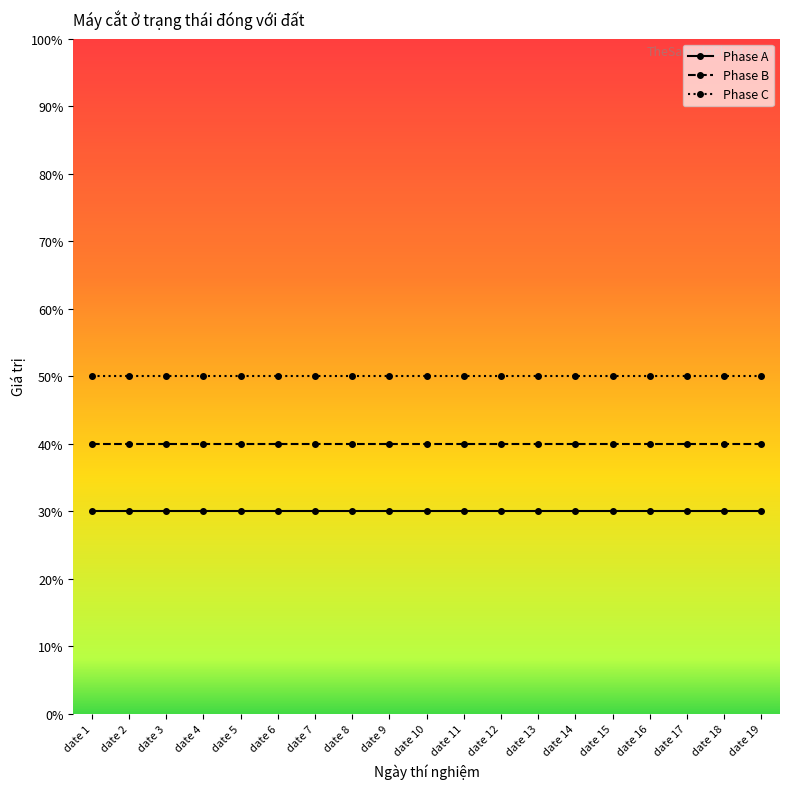

What are all the series names shown in the legend?

Phase A, Phase B, Phase C